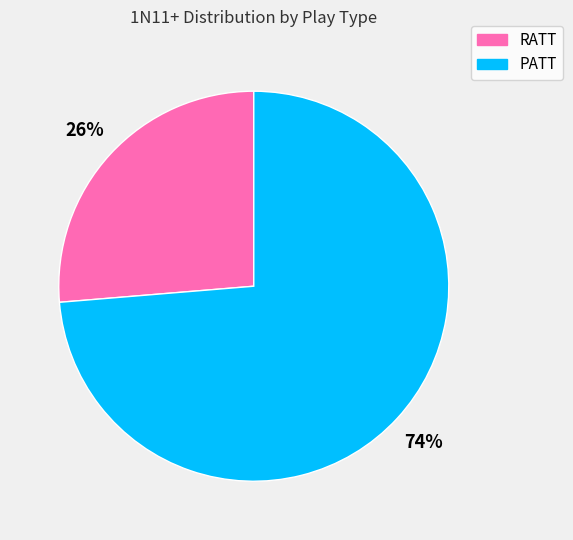

To the nearest percent, what portion does RATT represent?

26%